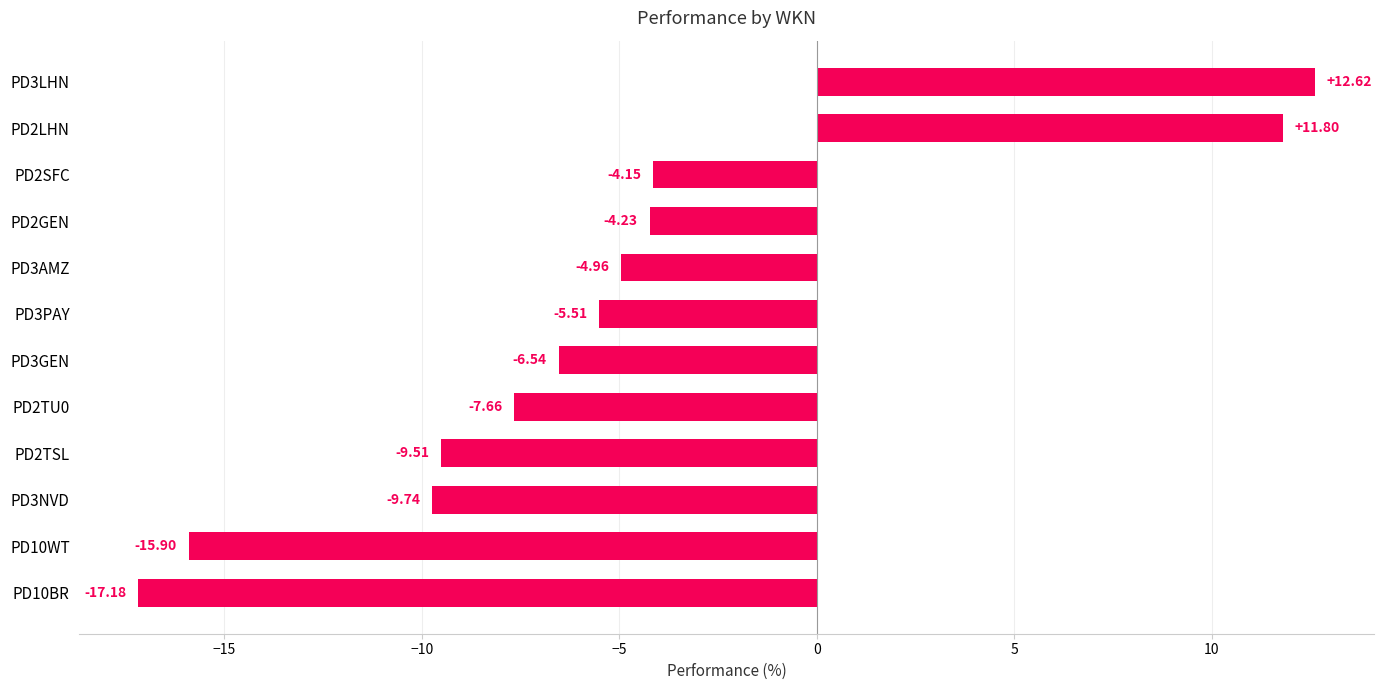

How many distinct data groups are displayed?

1